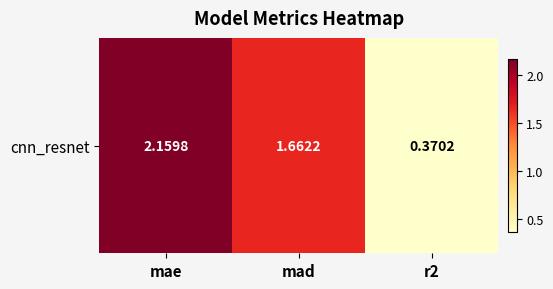

Reading left to right, transcribe all the data shown in this chart.

mae=2.2	mad=1.7	r2=0.4